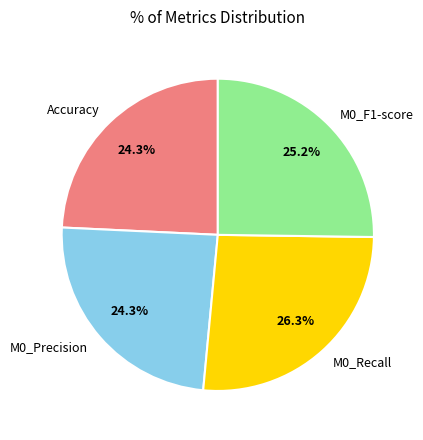

How many slices are in this pie chart?

4